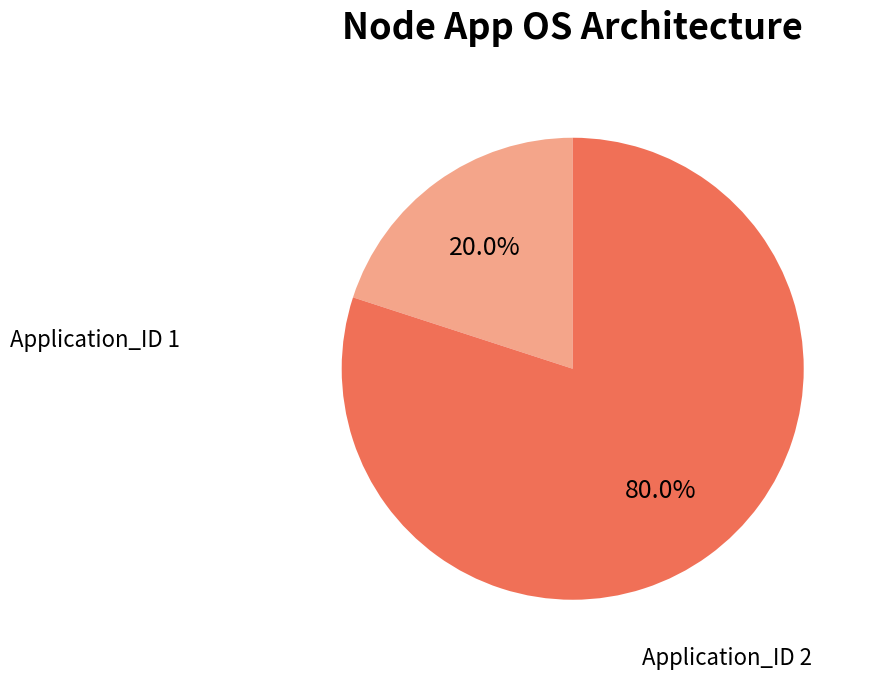

Rank the categories by value from lowest to highest.

Application_ID 1, Application_ID 2